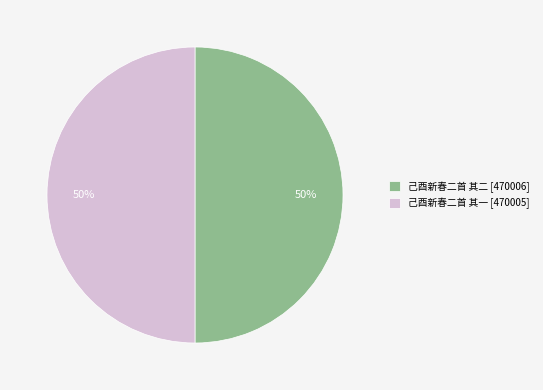

The 己酉新春二首 其一 slice represents 50% of the pie. True or false?

True